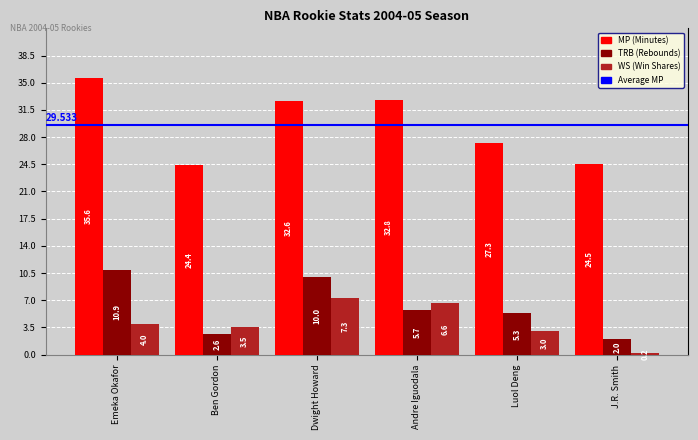

Which category has the highest value across all series?

Emeka Okafor